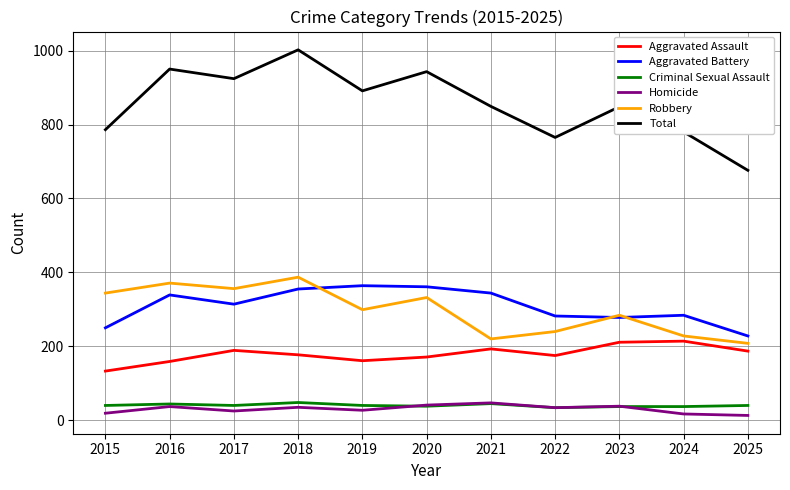

Which series changed the most between 2016 and 2022?

Total